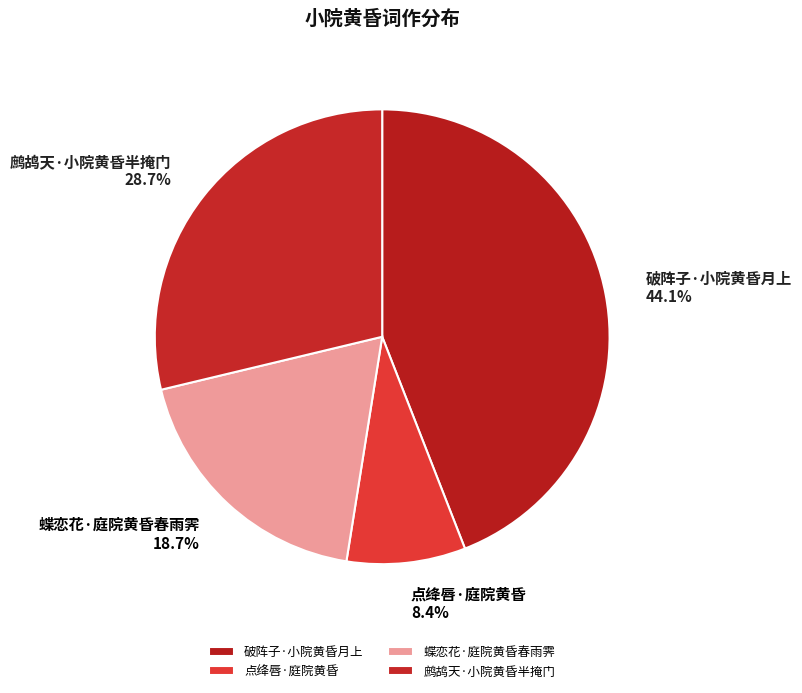

How many segments does this pie chart have?

4